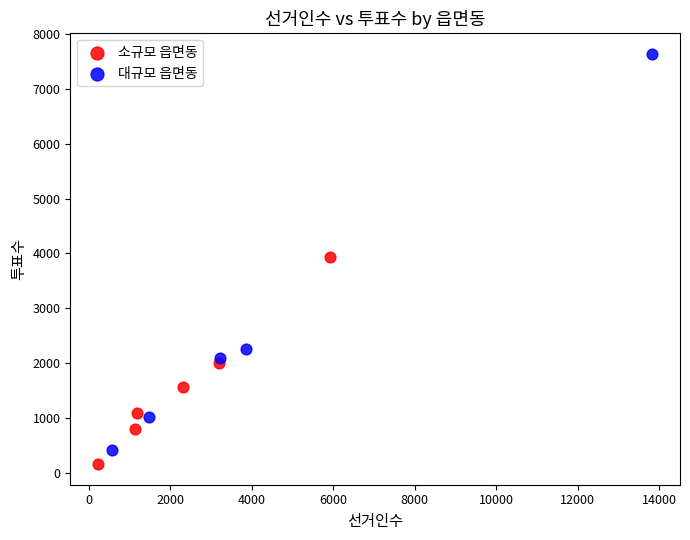

What are all the series names shown in the legend?

소규모 읍면동, 대규모 읍면동